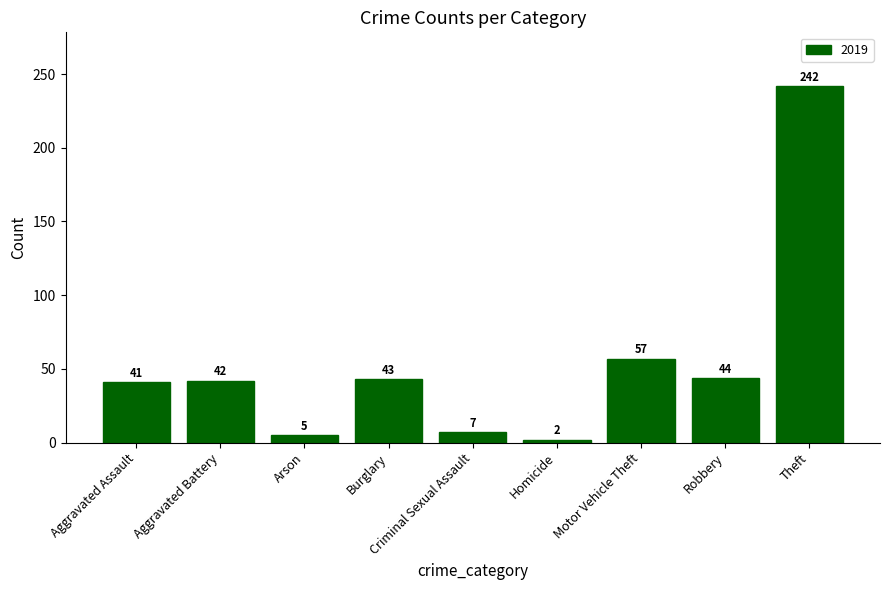

What is the sum of all values?

483